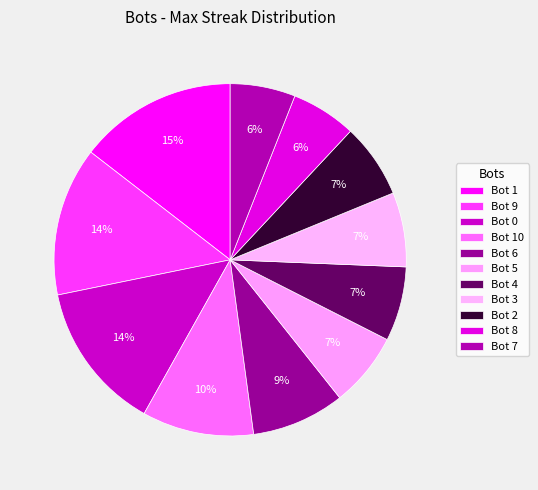

Rank the categories by value from highest to lowest.

1, 9, 0, 10, 6, 5, 4, 3, 2, 8, 7